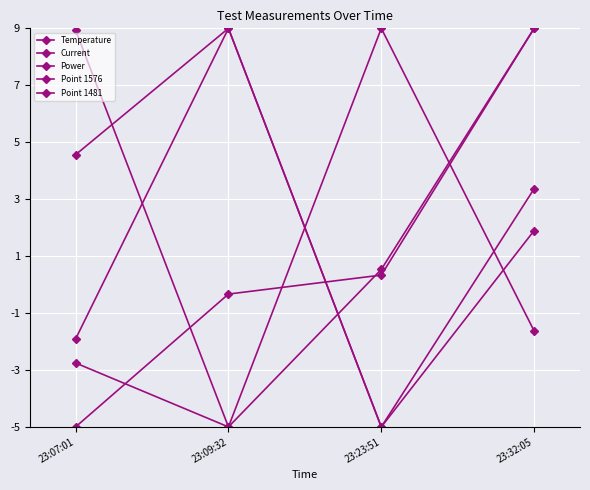

Reading right to left, list all the values displayed in this chart.

Temperature: 3.4	-5.0	9.0	4.6
Current: 1.9	-5.0	9.0	-1.9
Power: 9.0	0.5	-5.0	8.9
Point 1576: 9.0	0.3	-0.3	-5.0
Point 1481: -1.6	9.0	-5.0	-2.8